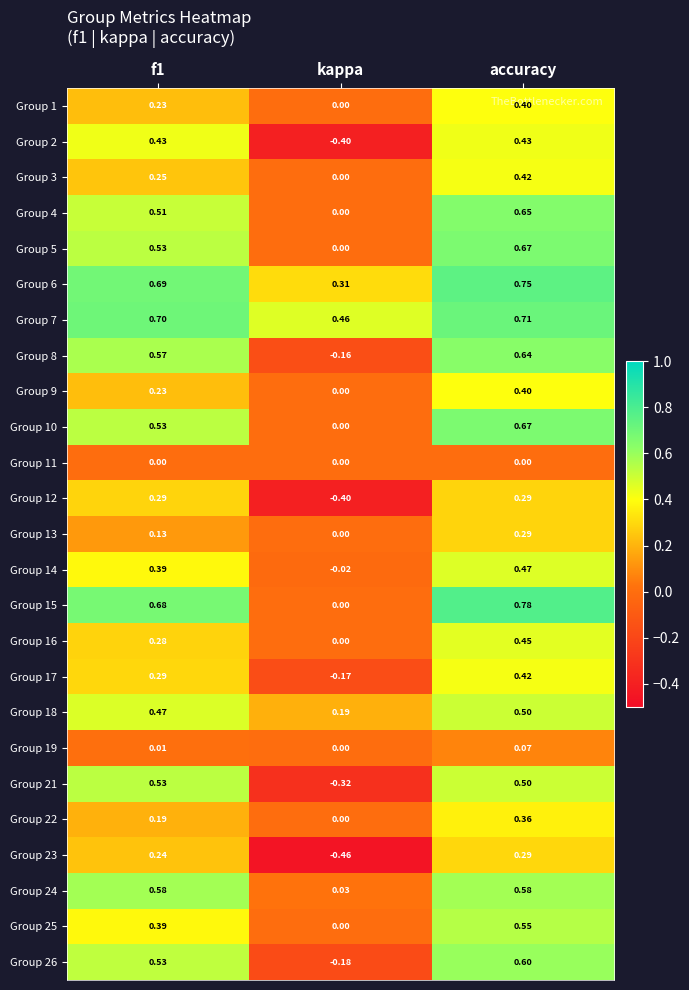

Is the value of Group 22 at f1 greater than the value of Group 19 at f1?

Yes